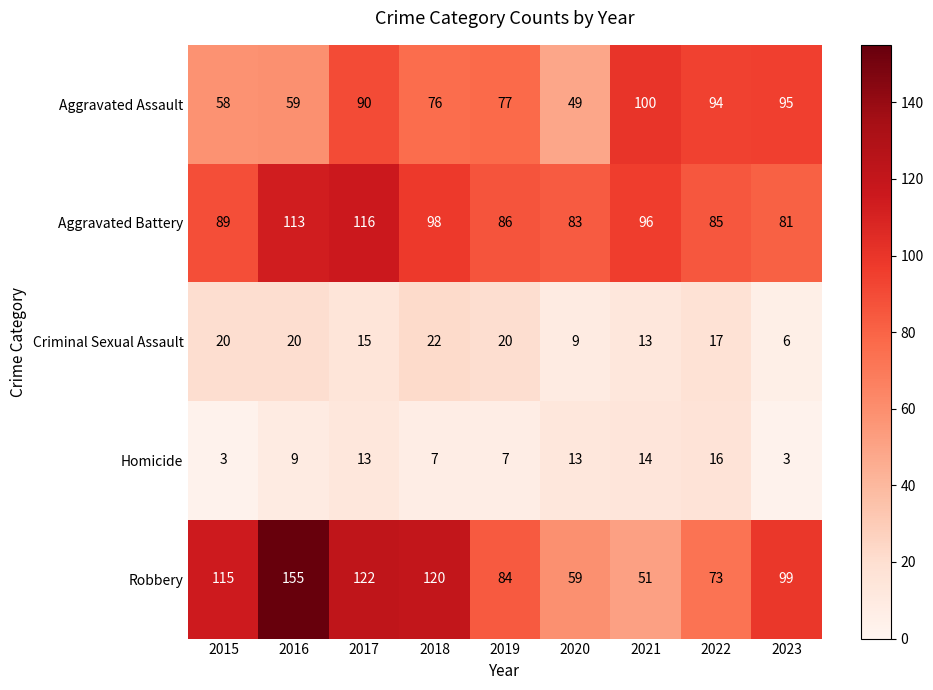

True or false: Aggravated Assault has a value of 94 at 2022.

True